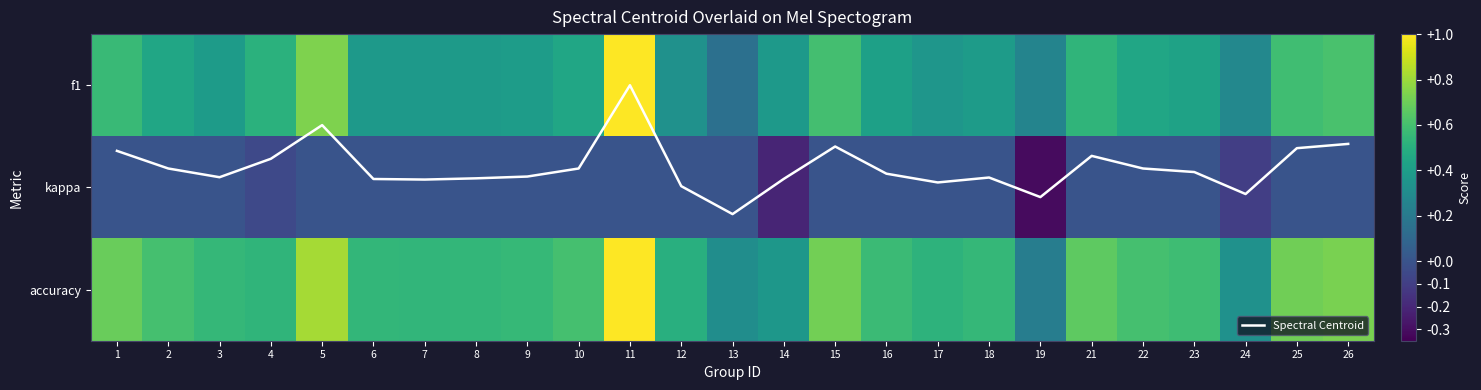

What is the difference between the Spectral Centroid values at 8 and 1?

0.3